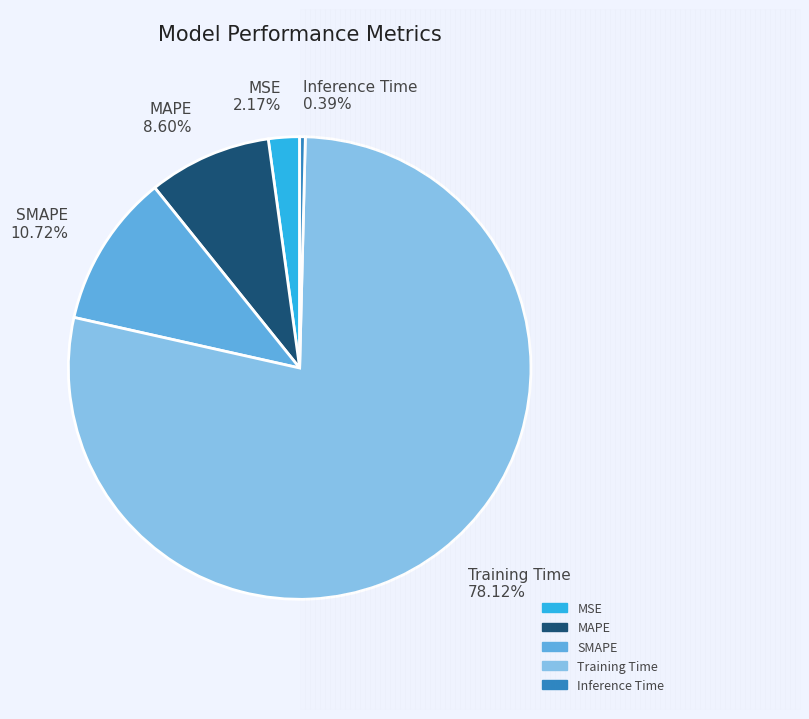

Which has a higher value, SMAPE 10.72% or Inference Time 0.39%?

SMAPE 10.72%